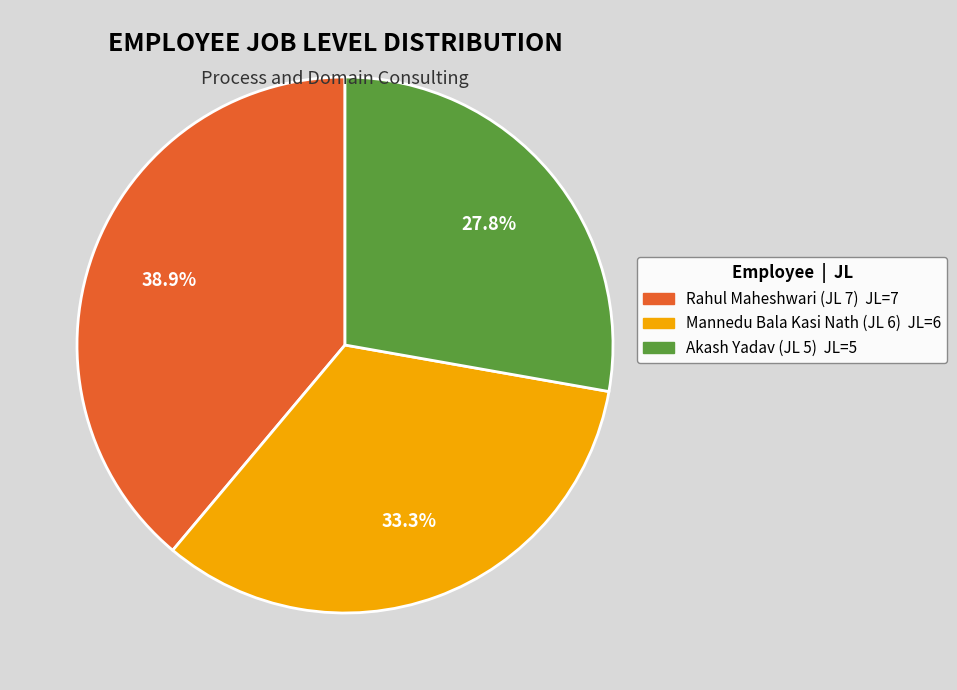

The Mannedu Bala Kasi Nath (JL 6) slice represents 33% of the pie. True or false?

True